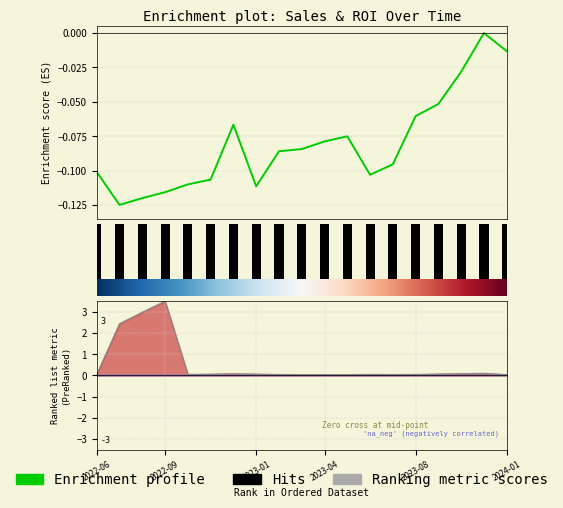

What position from the left is 2023-02?

9